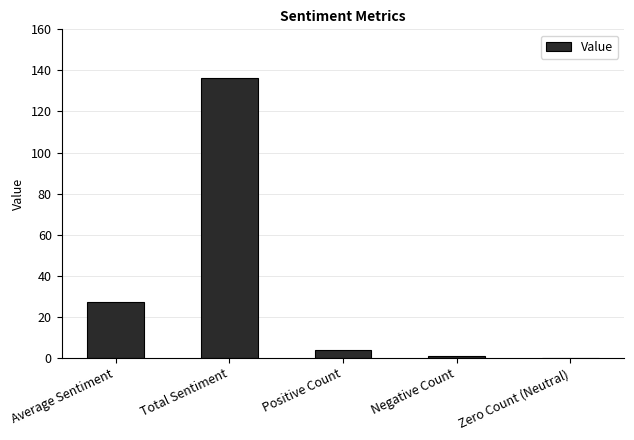

What is the sum of all values?

168.7